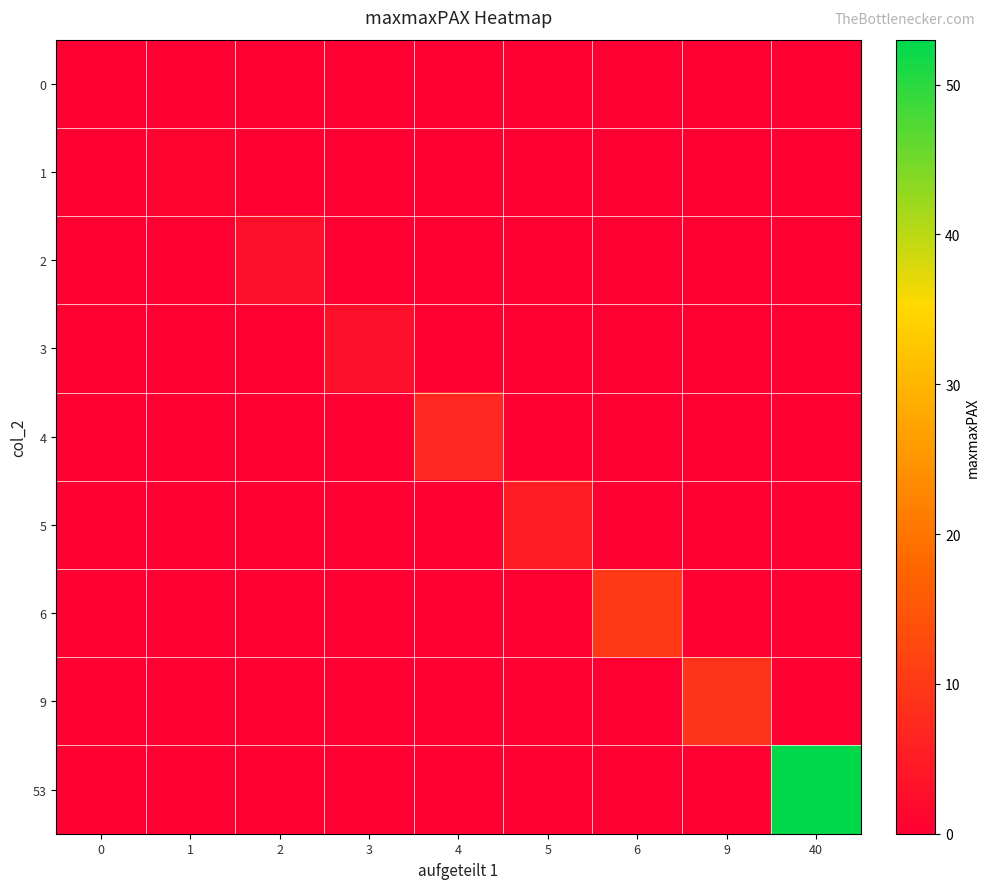

Reading left to right, list all the values displayed in this chart.

row_0: 0	0	0	0	0	0	0	0	0
row_1: 0	1	0	0	0	0	0	0	0
row_2: 0	0	3	0	0	0	0	0	0
row_3: 0	0	0	3	0	0	0	0	0
row_4: 0	0	0	0	7	0	0	0	0
row_5: 0	0	0	0	0	5	0	0	0
row_6: 0	0	0	0	0	0	10	0	0
row_7: 0	0	0	0	0	0	0	9	0
row_8: 0	0	0	0	0	0	0	0	53